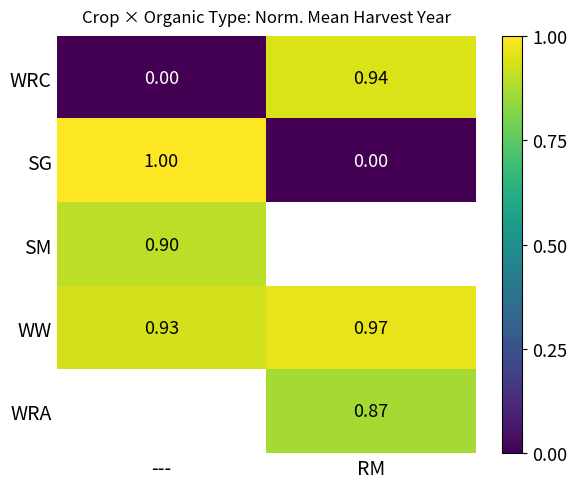

Rank the categories by WRC value from lowest to highest.

---, RM